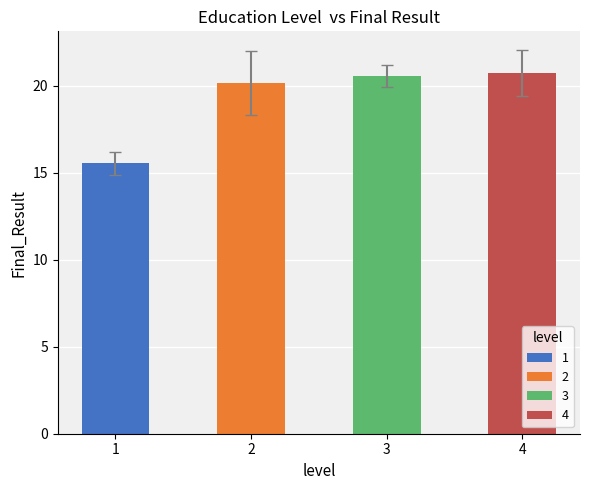

Does the chart contain stacked bars?

No